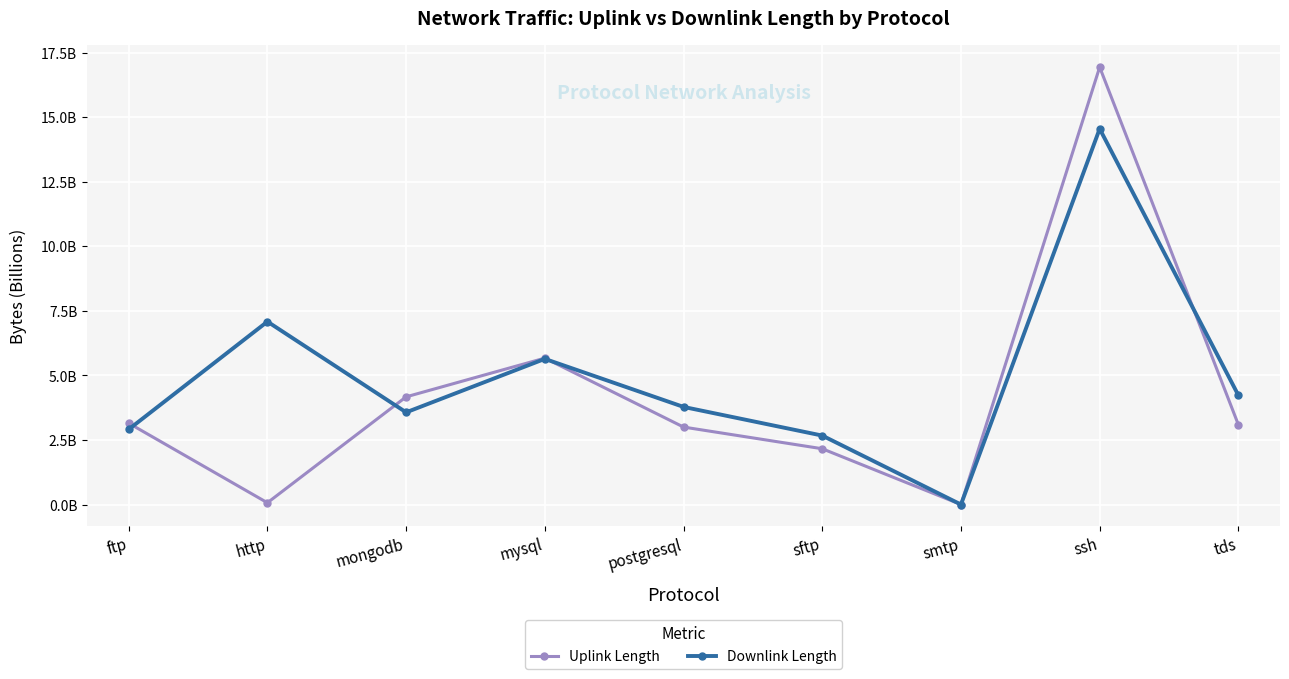

Reading left to right, transcribe all the data shown in this chart.

Uplink Length: ftp=3150251987	http=68151721	mongodb=4170389024	mysql=5670588000	postgresql=3000337442	sftp=2160268347	smtp=19013	ssh=16941721460	tds=3090435592
Downlink Length: ftp=2910361760	http=7084722286	mongodb=3570508443	mysql=5640655342	postgresql=3780450382	sftp=2670368403	smtp=32115	ssh=14551791046	tds=4230543866